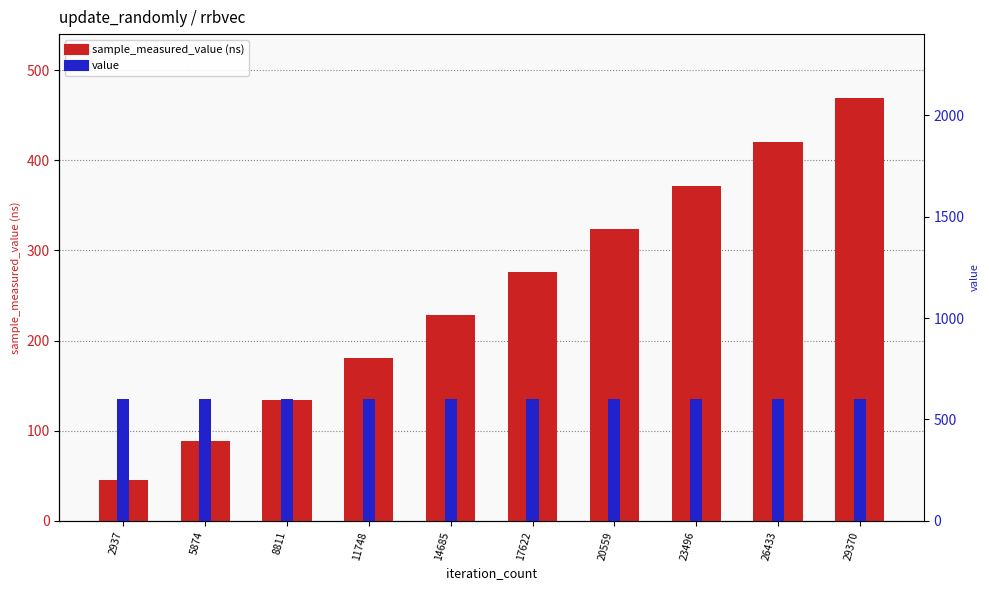

Read the value value at 8811.

600.0